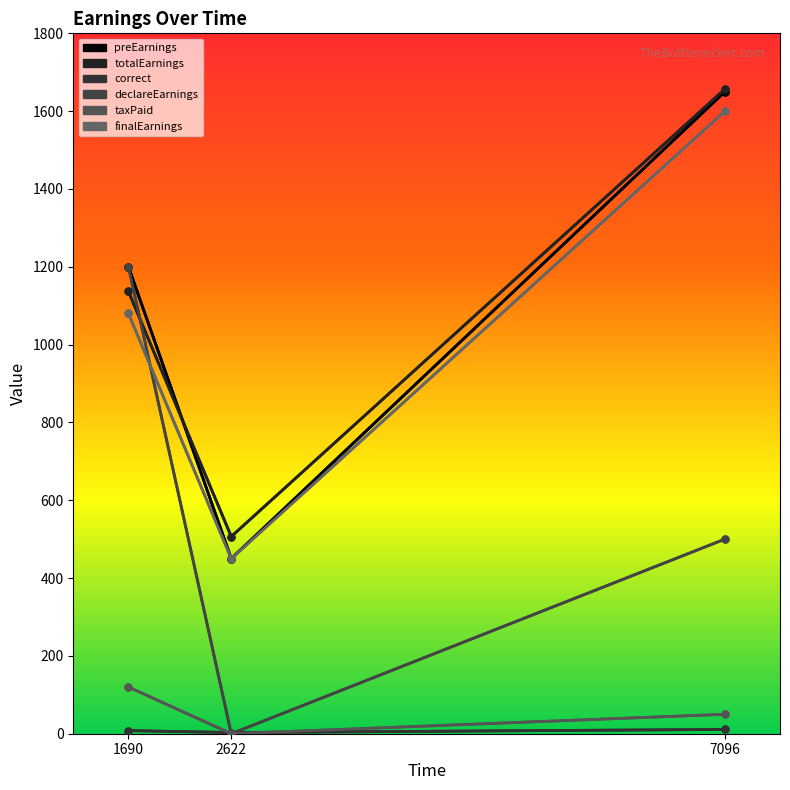

How many lines are shown in the chart?

6